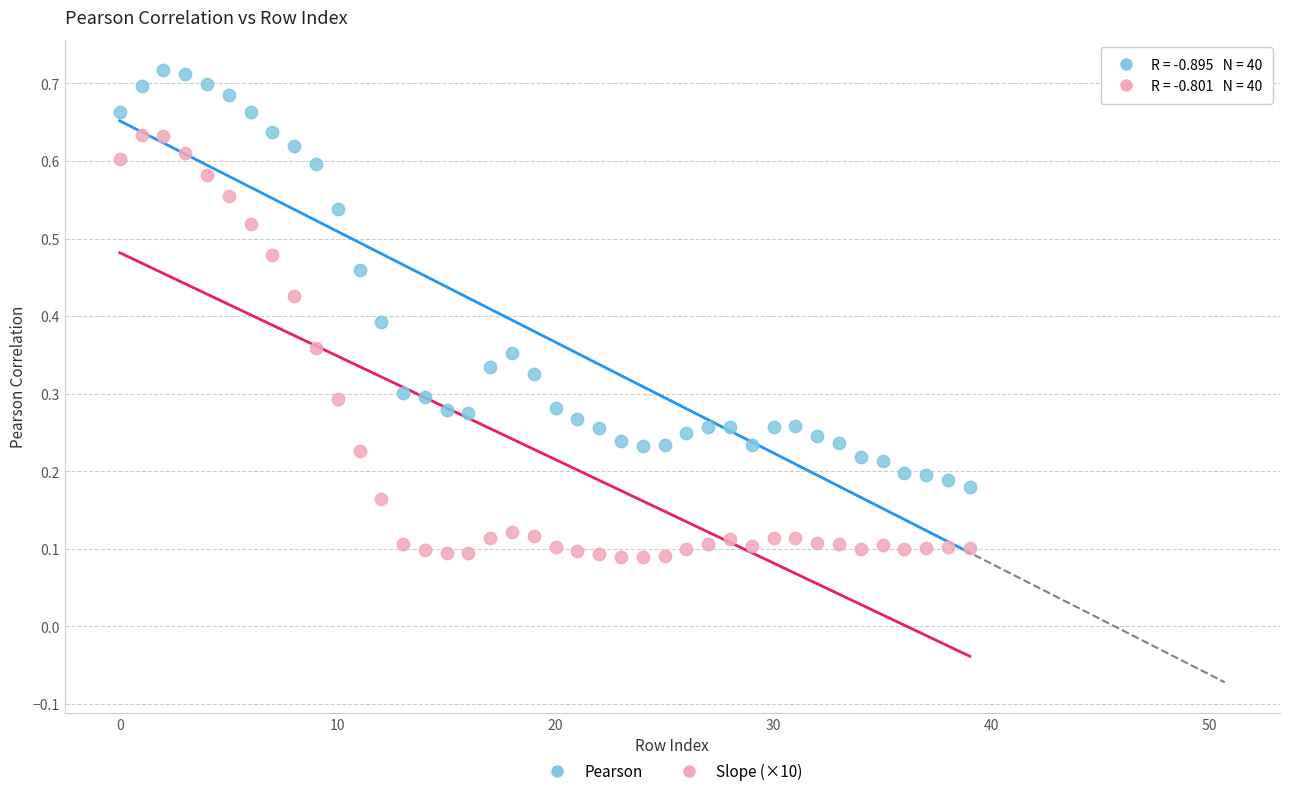

Which series has the widest spread of Y values?

Slope (×10)